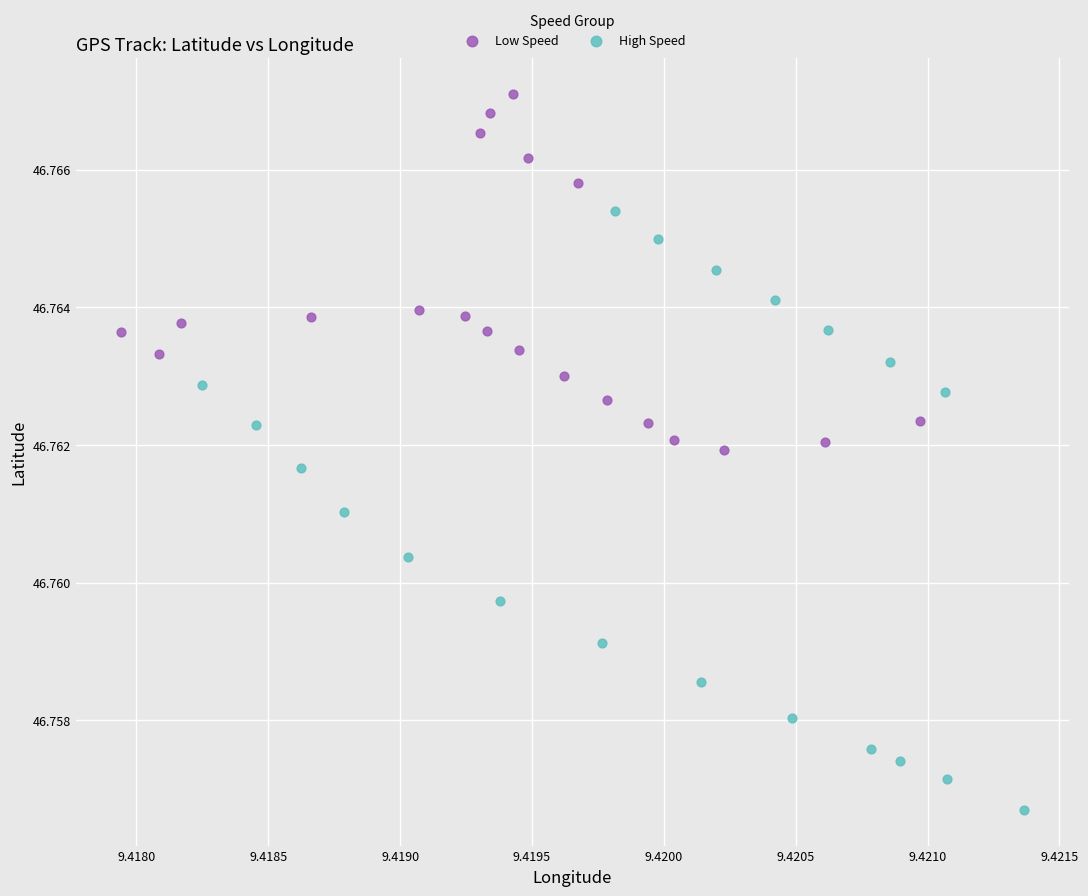

Which series has the largest Y range (max minus min)?

High Speed